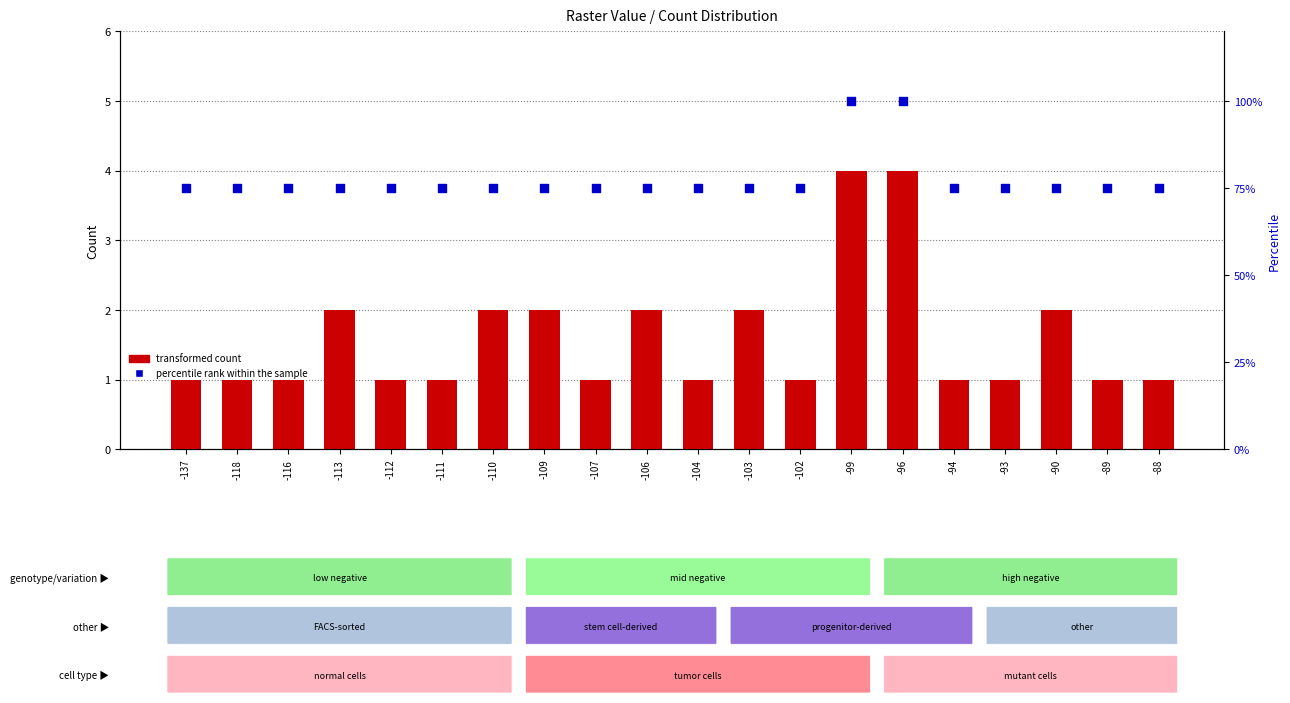

Is the value of Count at -118 greater than the value of percentile rank within the sample at -118?

No